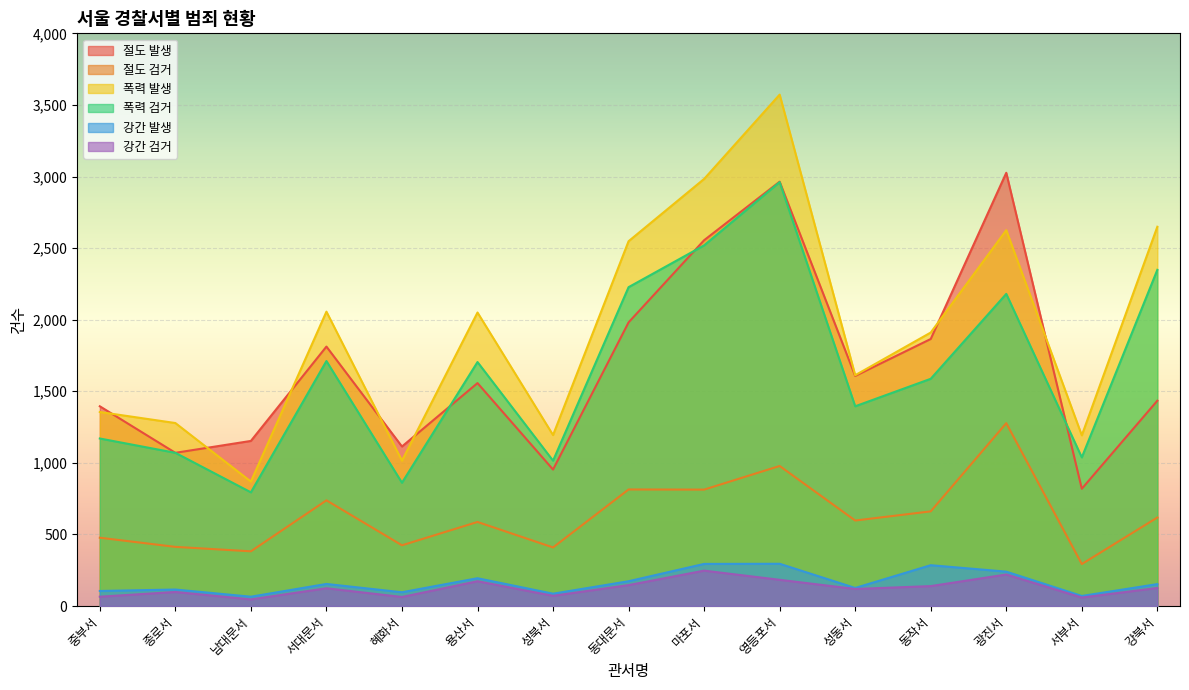

True or false: 절도 검거 and 강간 검거 cross at least once.

False